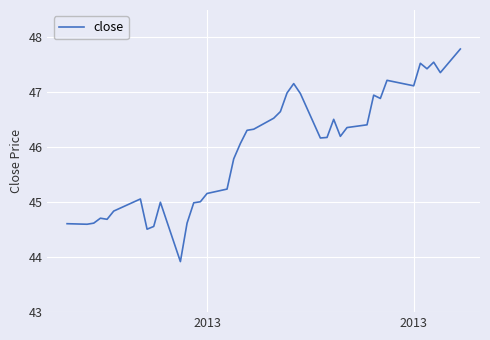

What is the smallest value displayed?

43.9